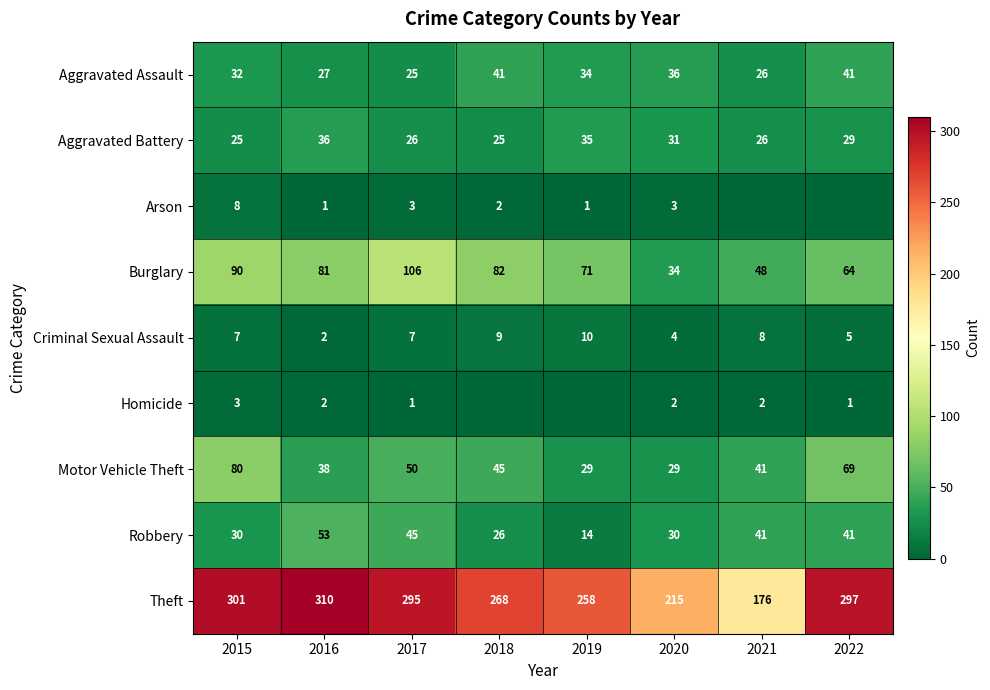

True or false: Aggravated Battery has a value of 46 at 2022.

False